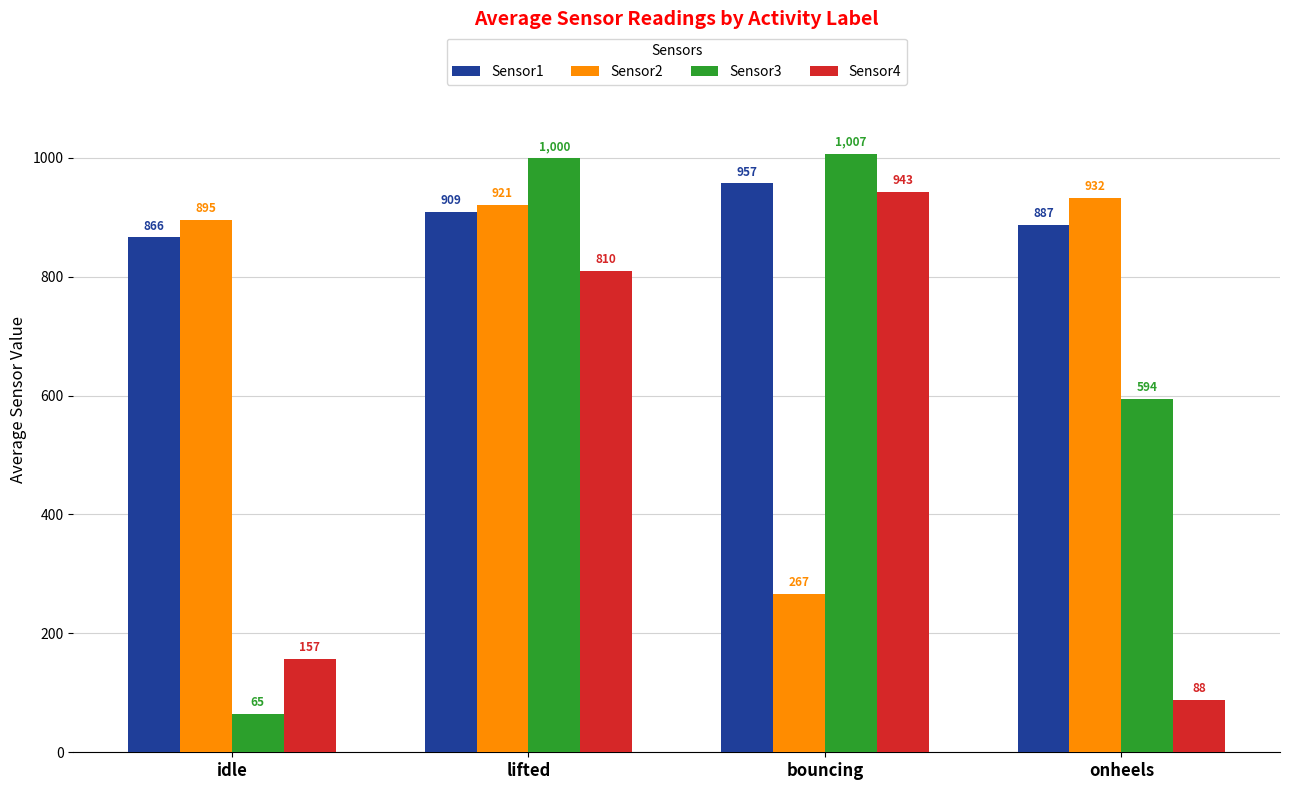

At which label is Sensor1 closest to 911?

lifted